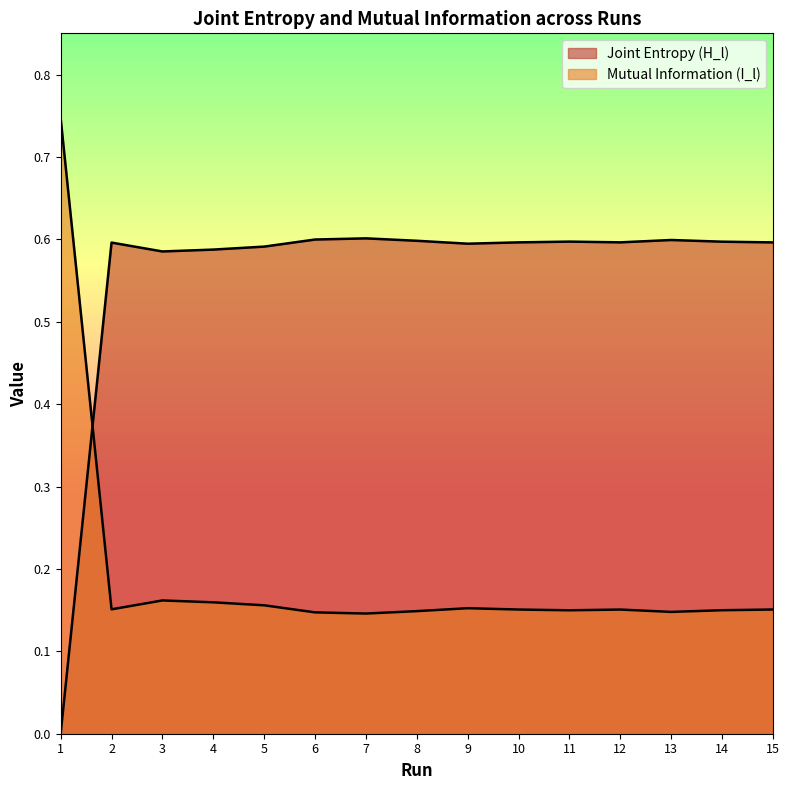

Reading left to right, list all the values displayed in this chart.

Joint Entropy (H_l): 1=0.0	2=0.6	3=0.6	4=0.6	5=0.6	6=0.6	7=0.6	8=0.6	9=0.6	10=0.6	11=0.6	12=0.6	13=0.6	14=0.6	15=0.6
Mutual Information (I_l): 1=0.7	2=0.2	3=0.2	4=0.2	5=0.2	6=0.1	7=0.1	8=0.1	9=0.2	10=0.2	11=0.1	12=0.2	13=0.1	14=0.1	15=0.2